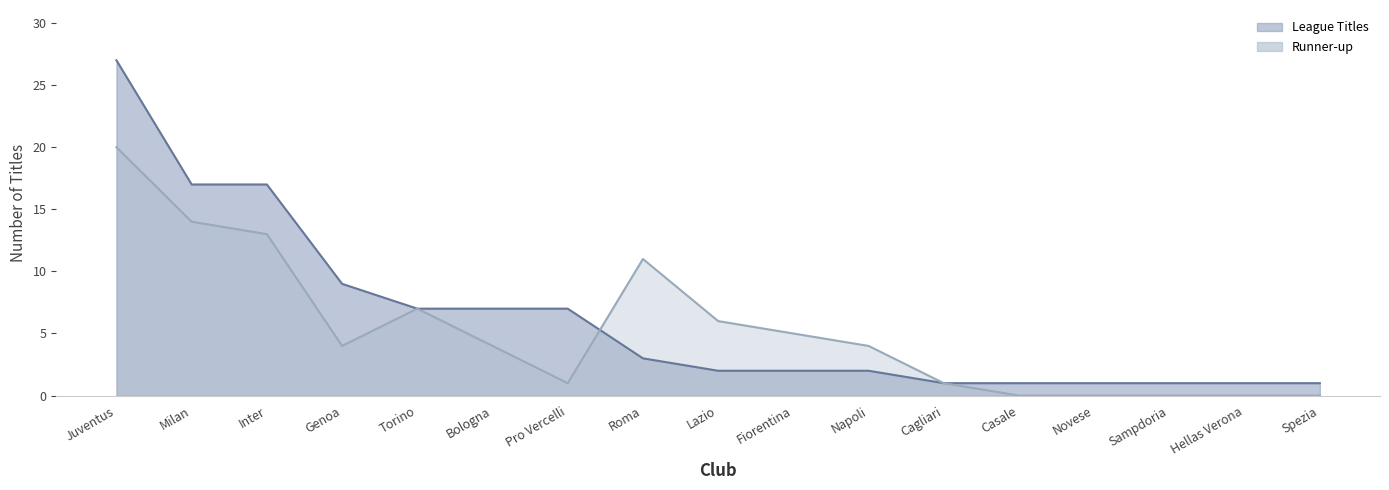

Between Inter and Juventus, which is larger?

Juventus